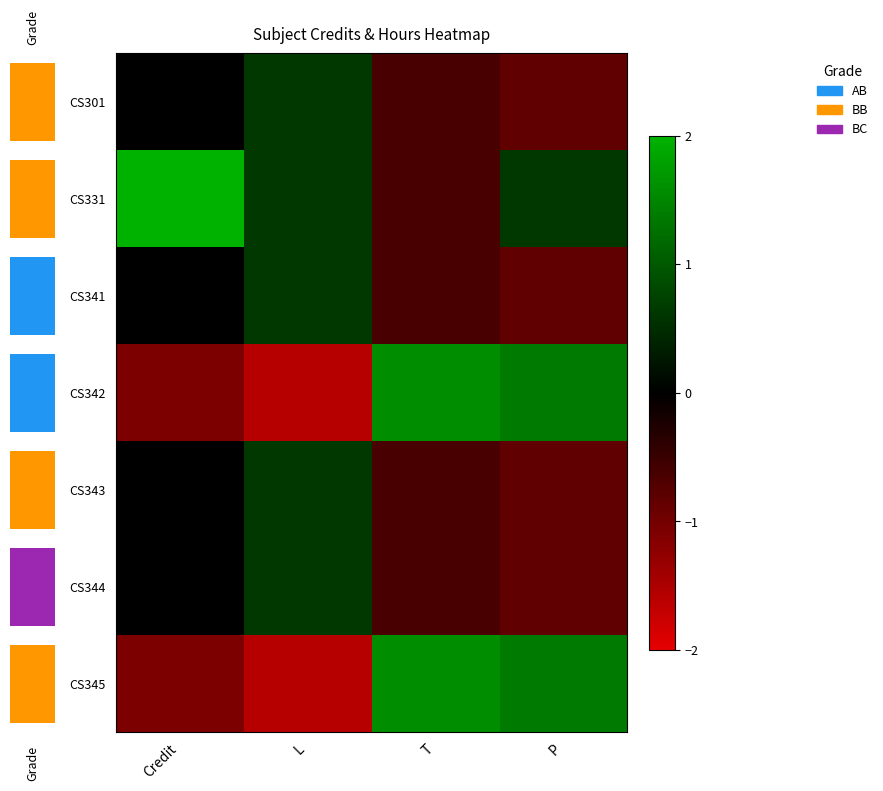

What is the approximate value of CS342 at L?

-1.6